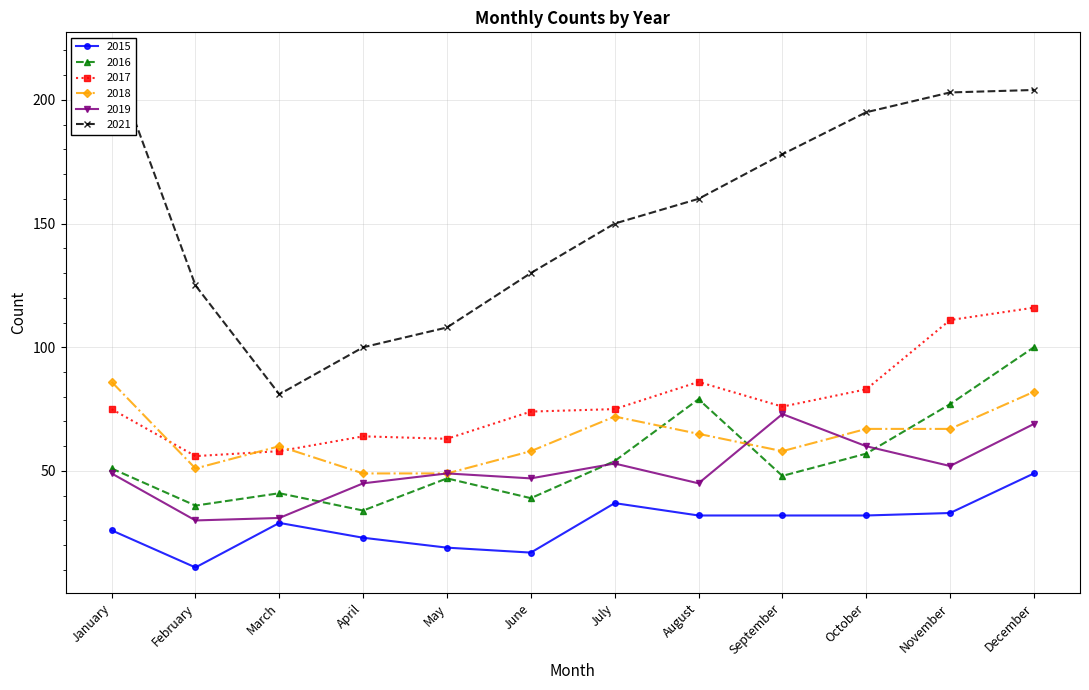

Where is 2017 nearest to the value 86?

August